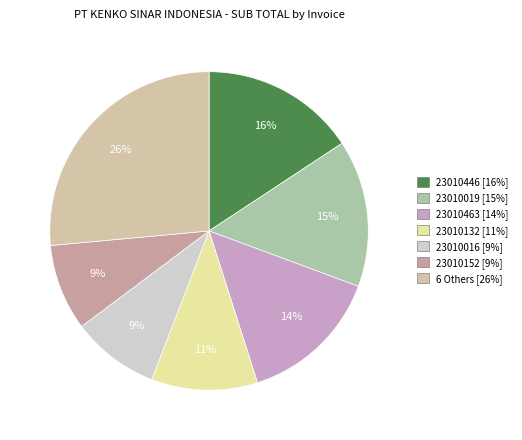

How many slices are in this pie chart?

7